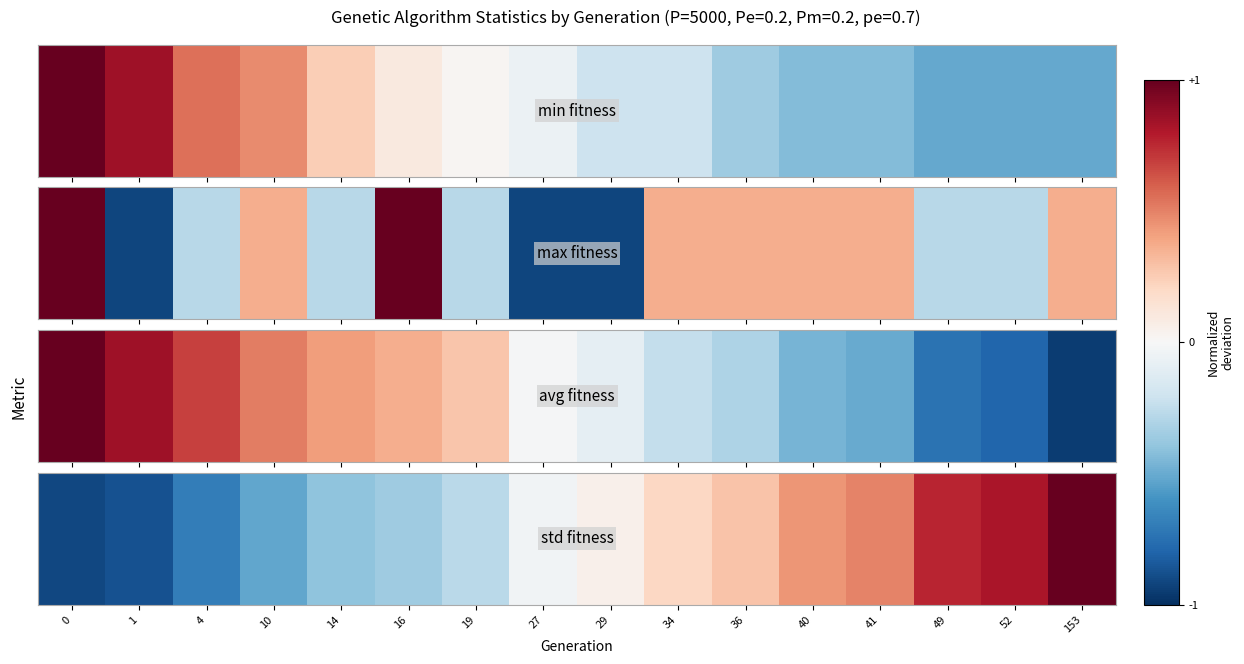

What value does the data have at 34?

0.2